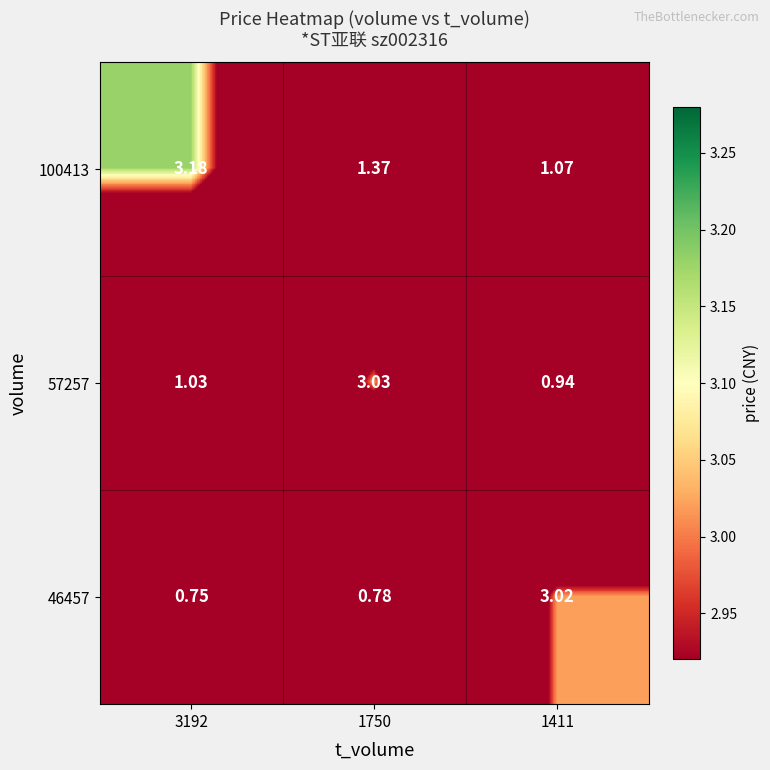

Is the value of 57257 at 1411 greater than the value of 100413 at 1750?

No